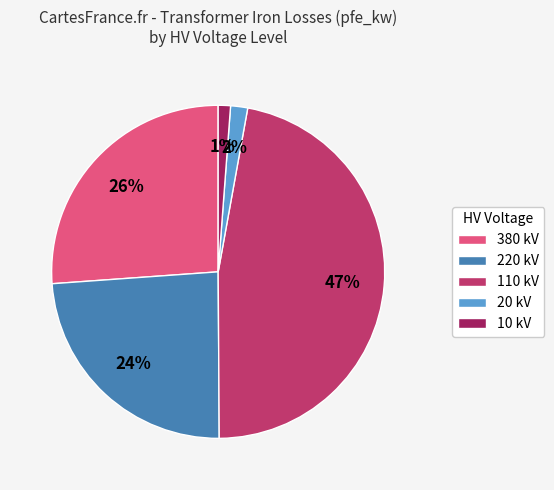

How many segments does this pie chart have?

5